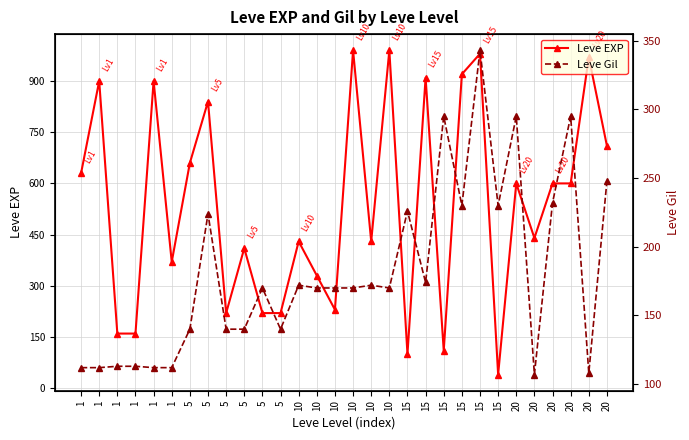

At which label does Leve Gil first exceed 170?

5